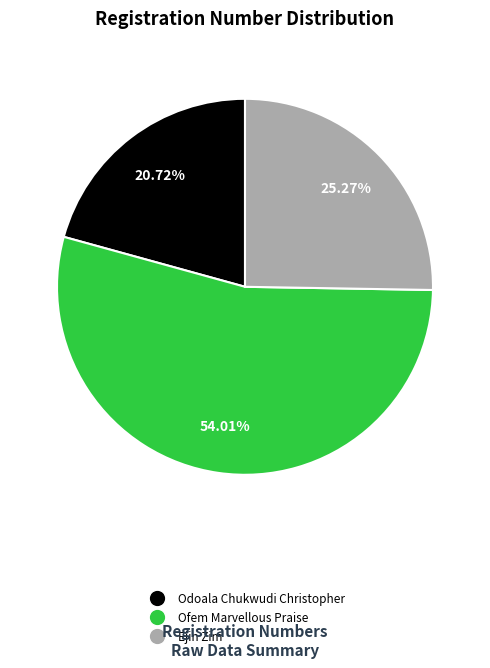

What is the smallest slice in the pie chart?

Odoala Chukwudi Christopher